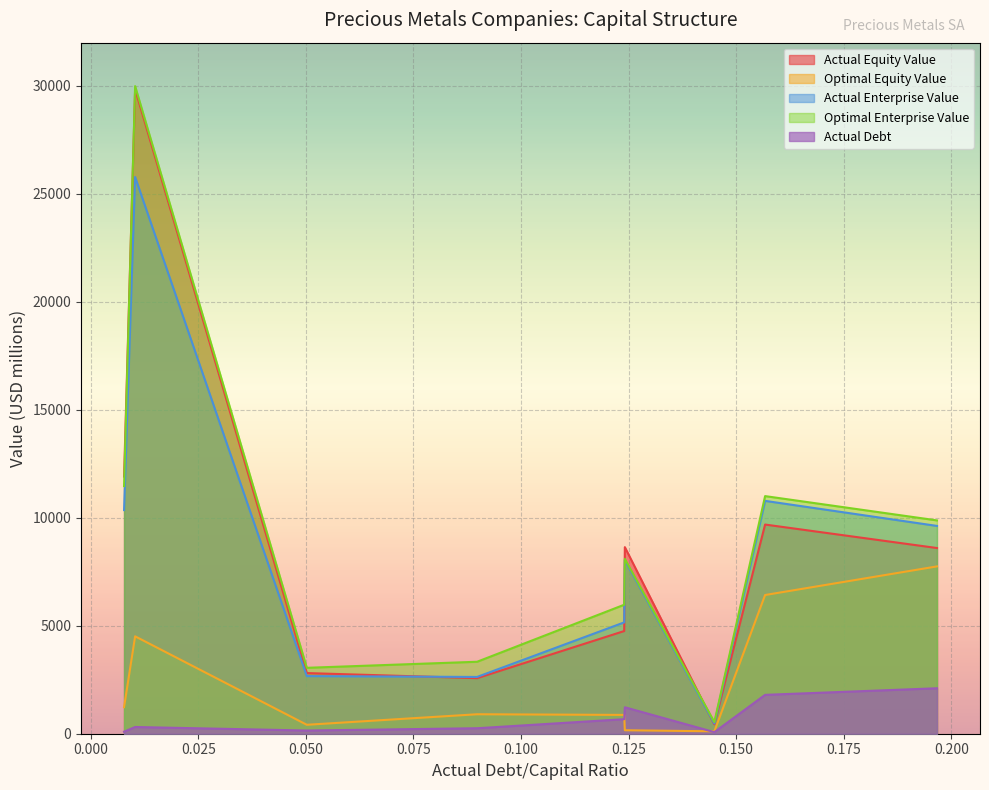

At how many categories does at least one series exceed 17301?

1